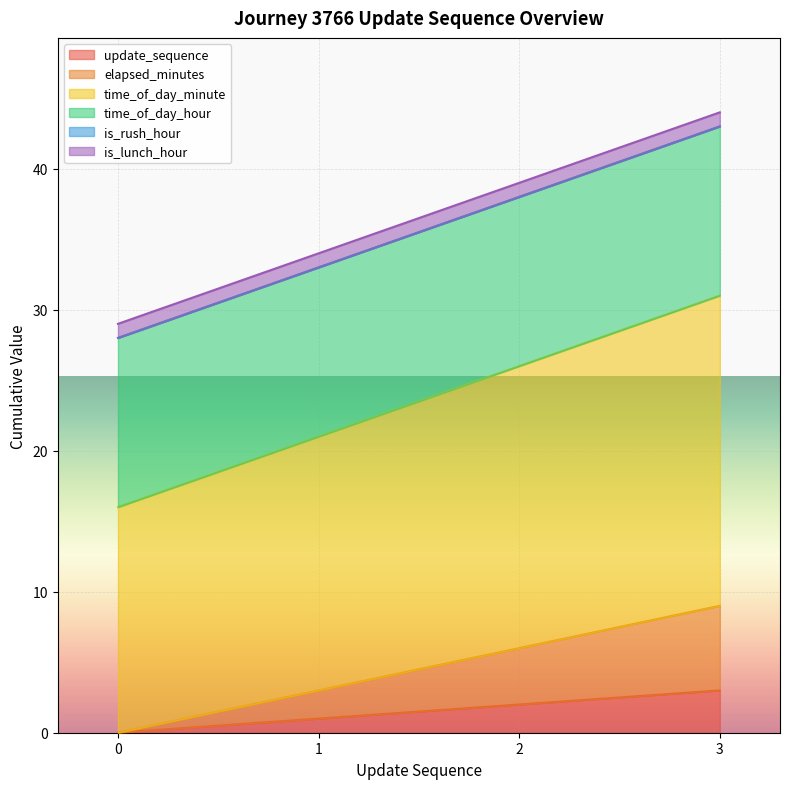

True or false: update_sequence and time_of_day_minute cross at least once.

False